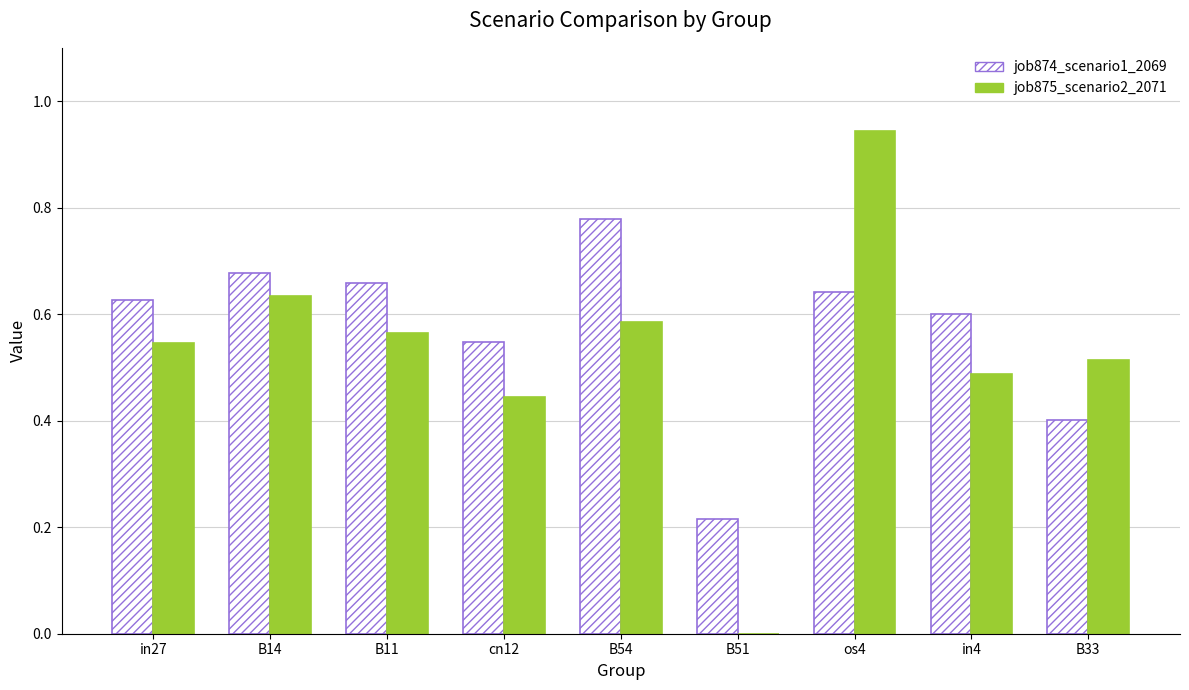

What is the sum of all job875_scenario2_2071 values?

4.7